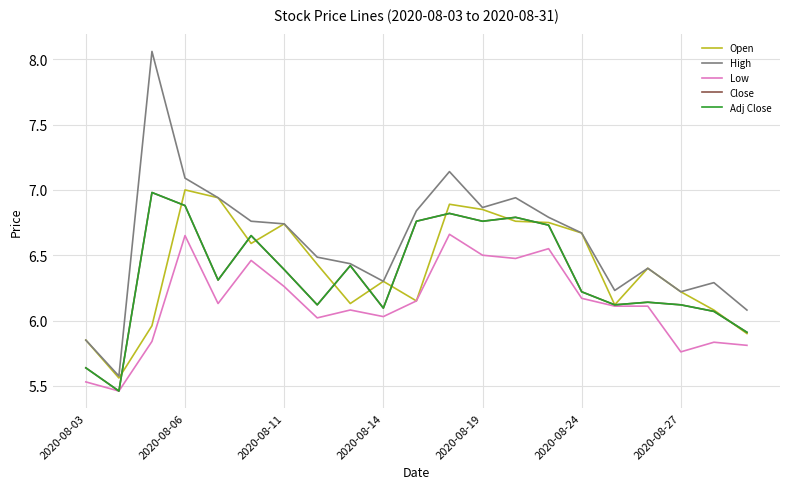

Does the chart display data point markers on the line(s)?

No